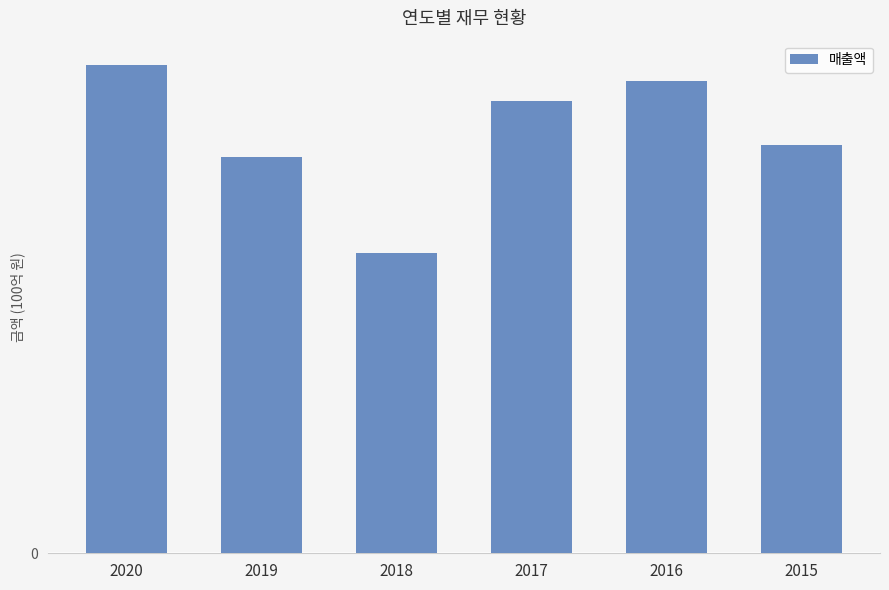

What is the value of the 5th bar from the left?

8.0